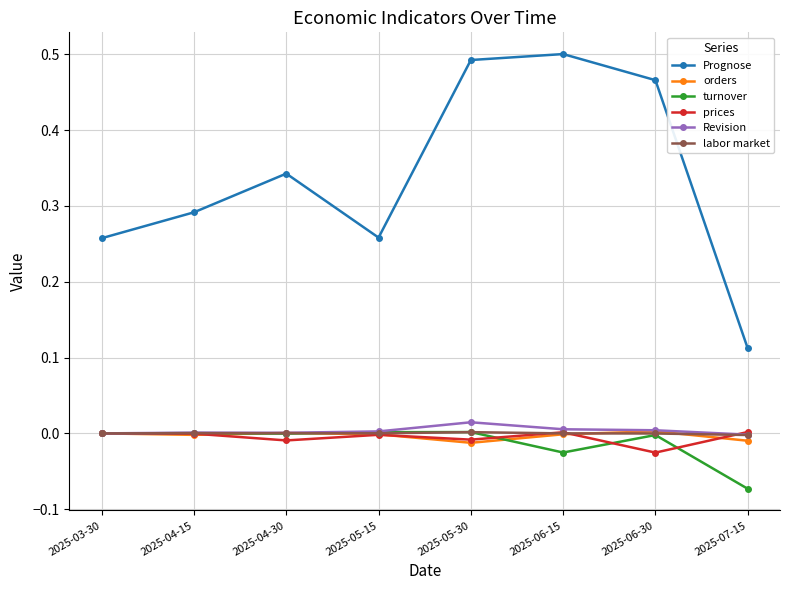

True or false: labor market has more than 0 points higher than both neighbors.

True